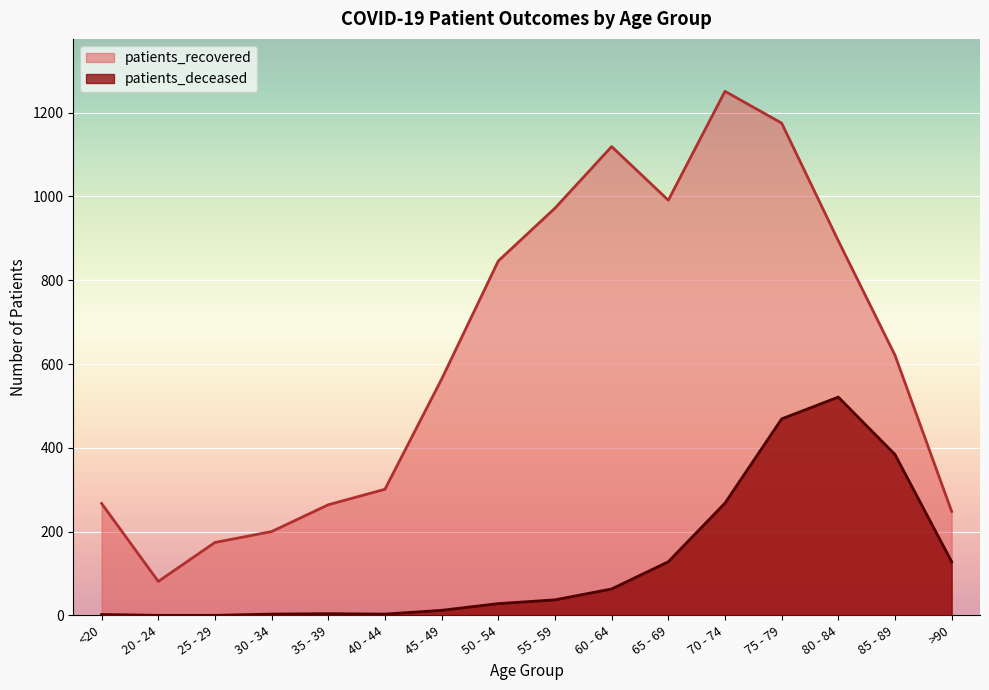

What is the difference between the second highest and minimum values in the patients_deceased series?

469